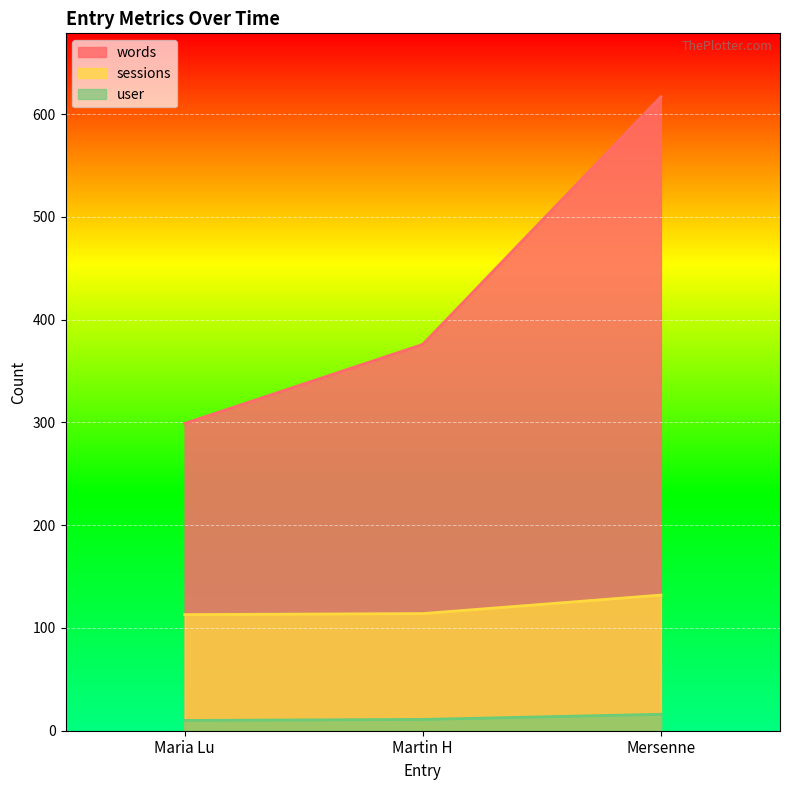

At which label does words reach its minimum?

Maria Lu